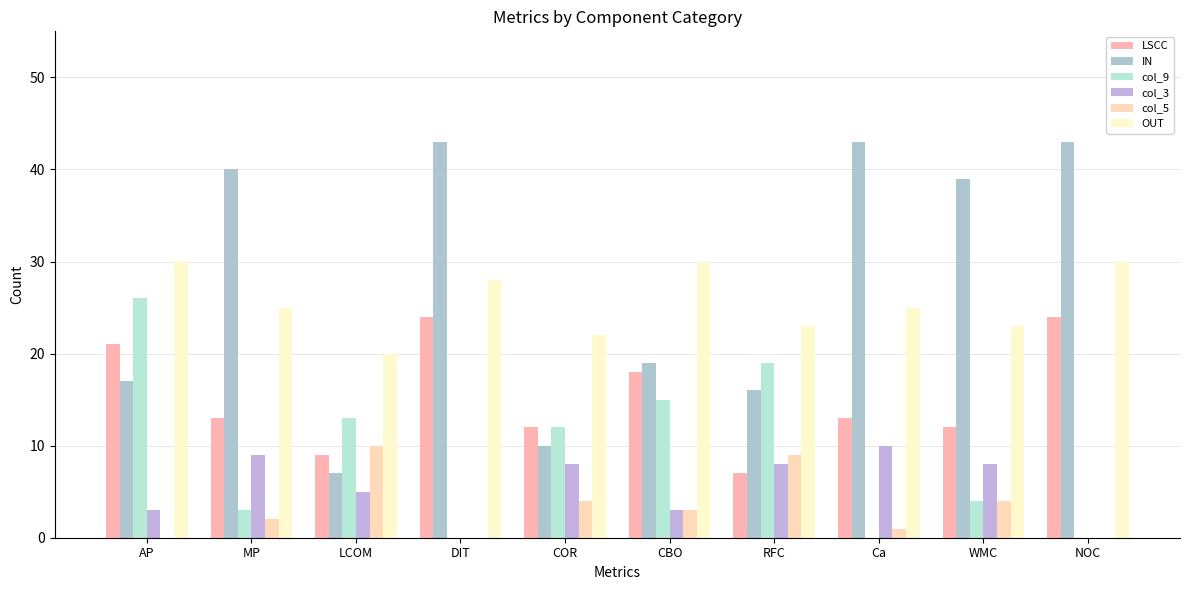

How many groups of bars are there?

10